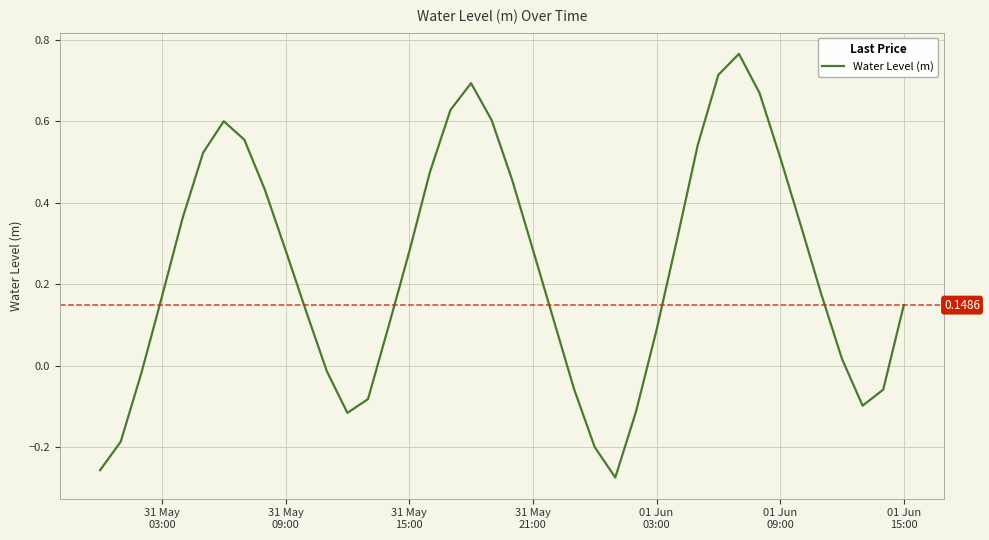

What is the difference between the maximum and minimum values?

1.0